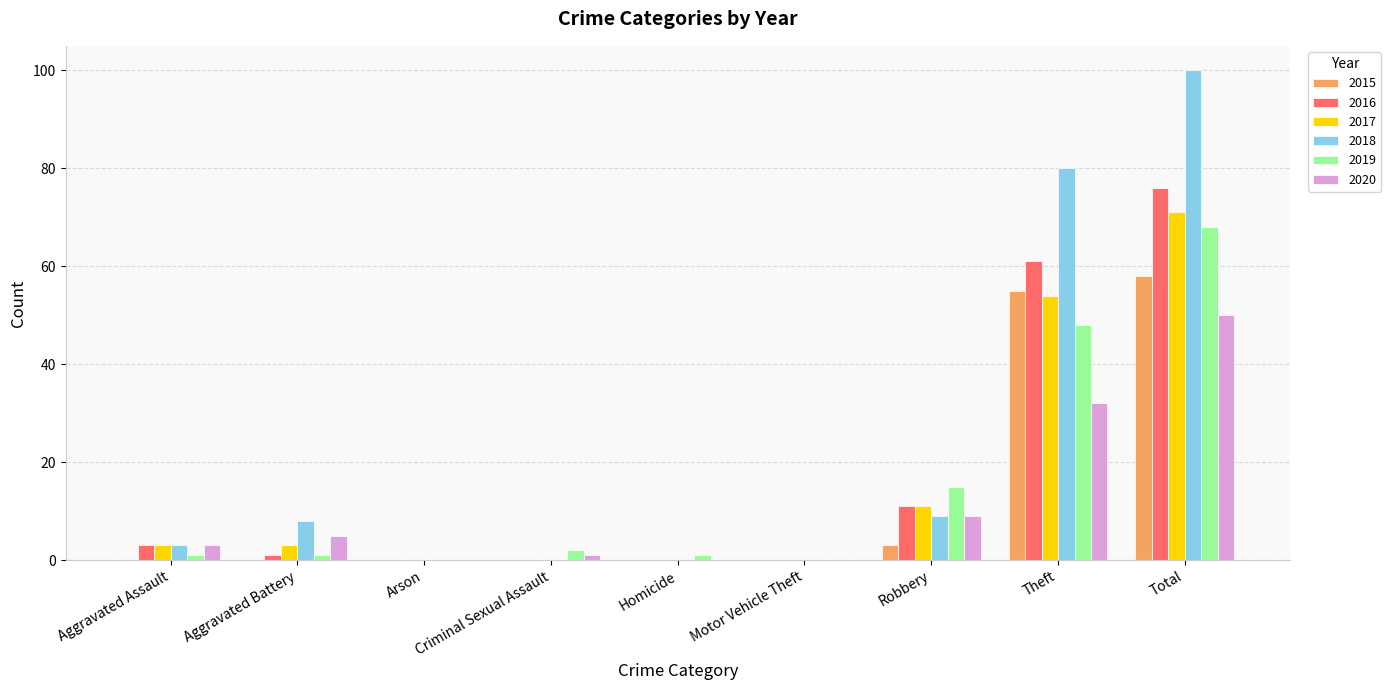

Count the number of categories in the chart.

9